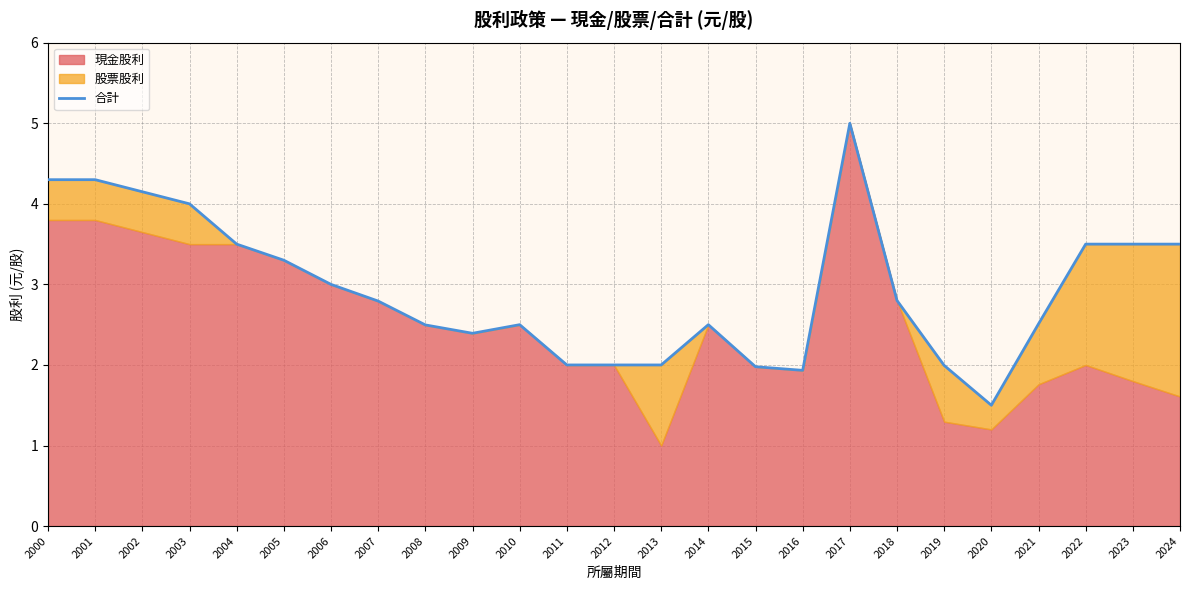

List the labels in order of value, smallest first.

2020, 2016, 2015, 2019, 2011, 2012, 2013, 2009, 2008, 2010, 2014, 2021, 2007, 2018, 2006, 2005, 2004, 2022, 2023, 2024, 2003, 2002, 2000, 2001, 2017